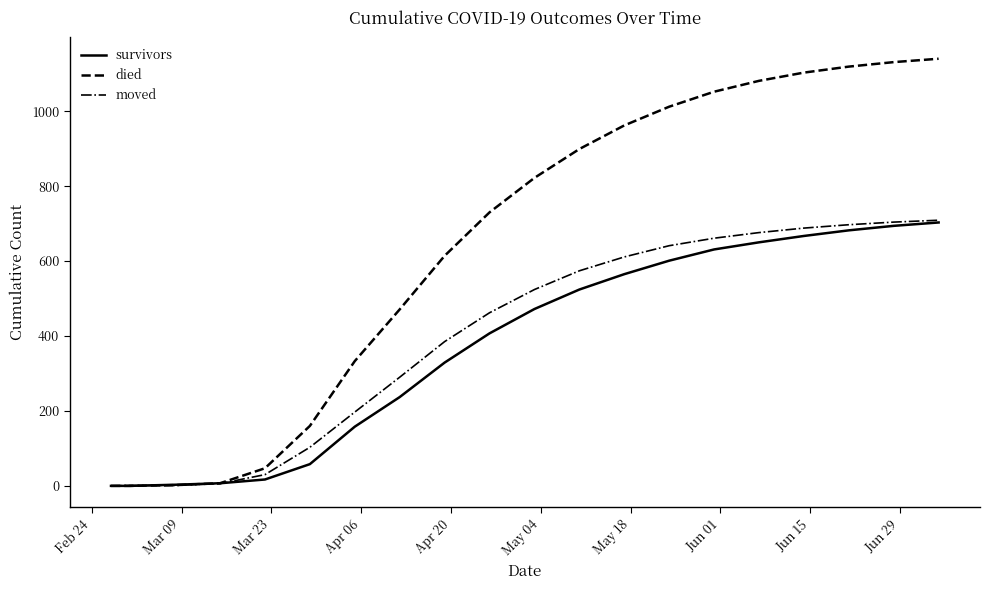

What is the maximum value shown in the chart?

1140